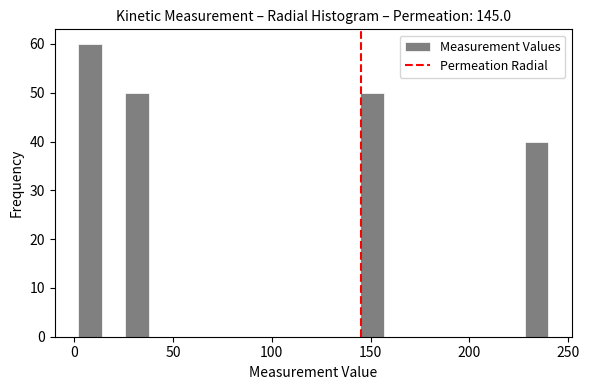

Read against the x-axis, roughly where is the centre of the tallest bar?

10